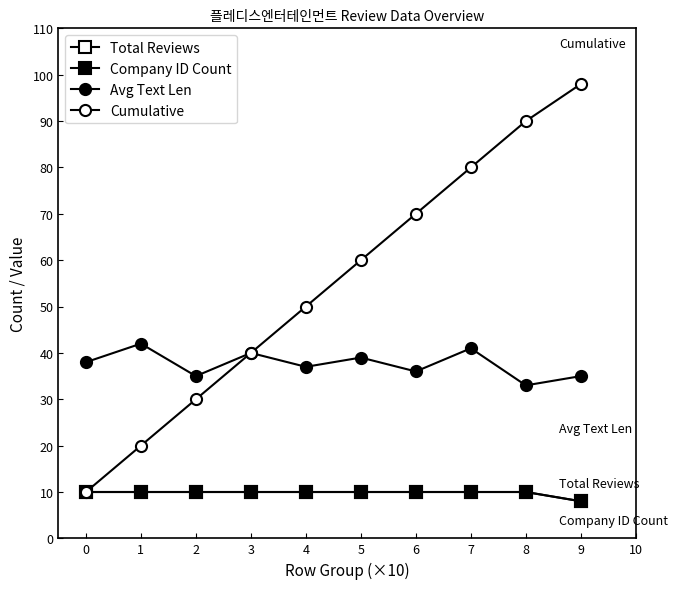

Does the chart have visible grid lines?

No